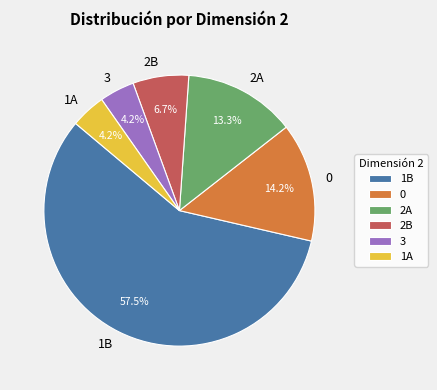

Does 1B represent more than half of the total?

Yes